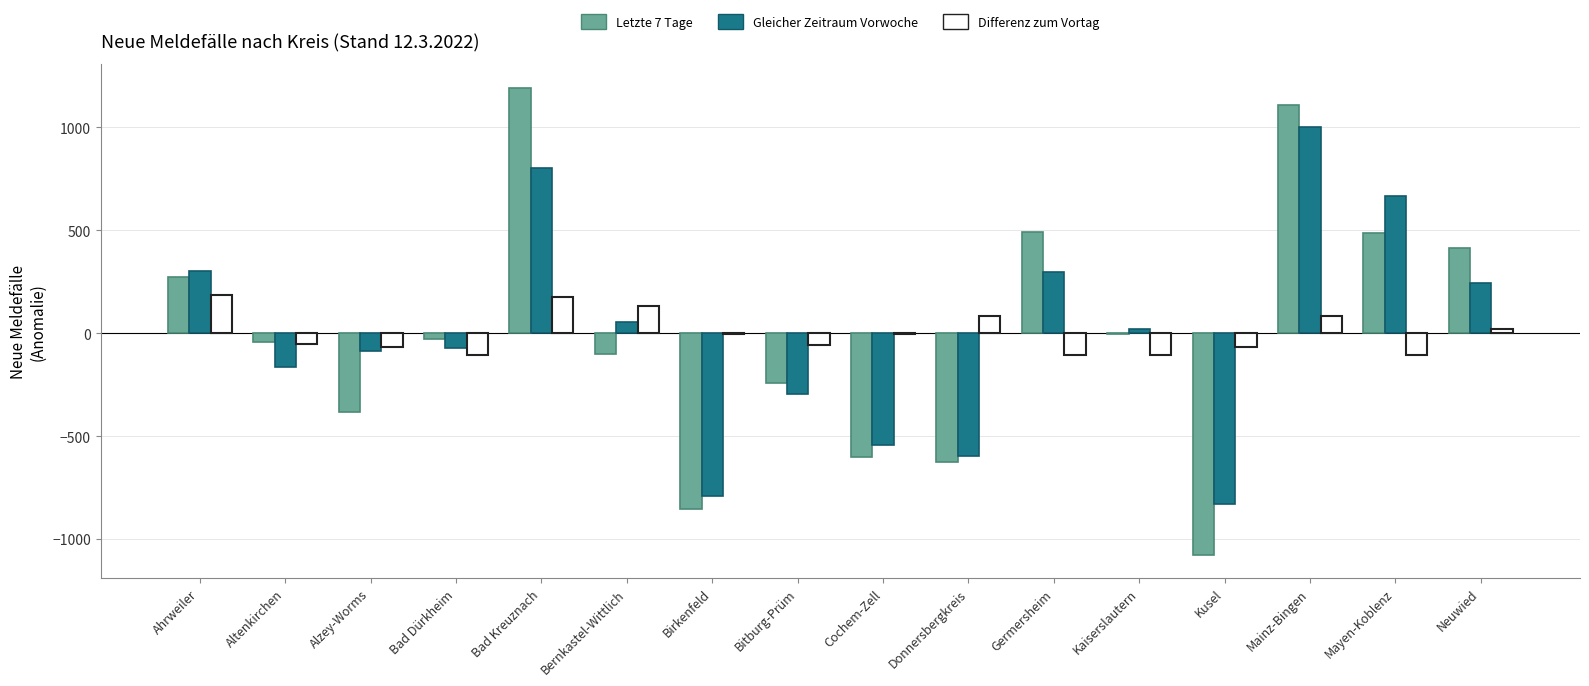

Which category has the highest value across all series?

Bad Kreuznach